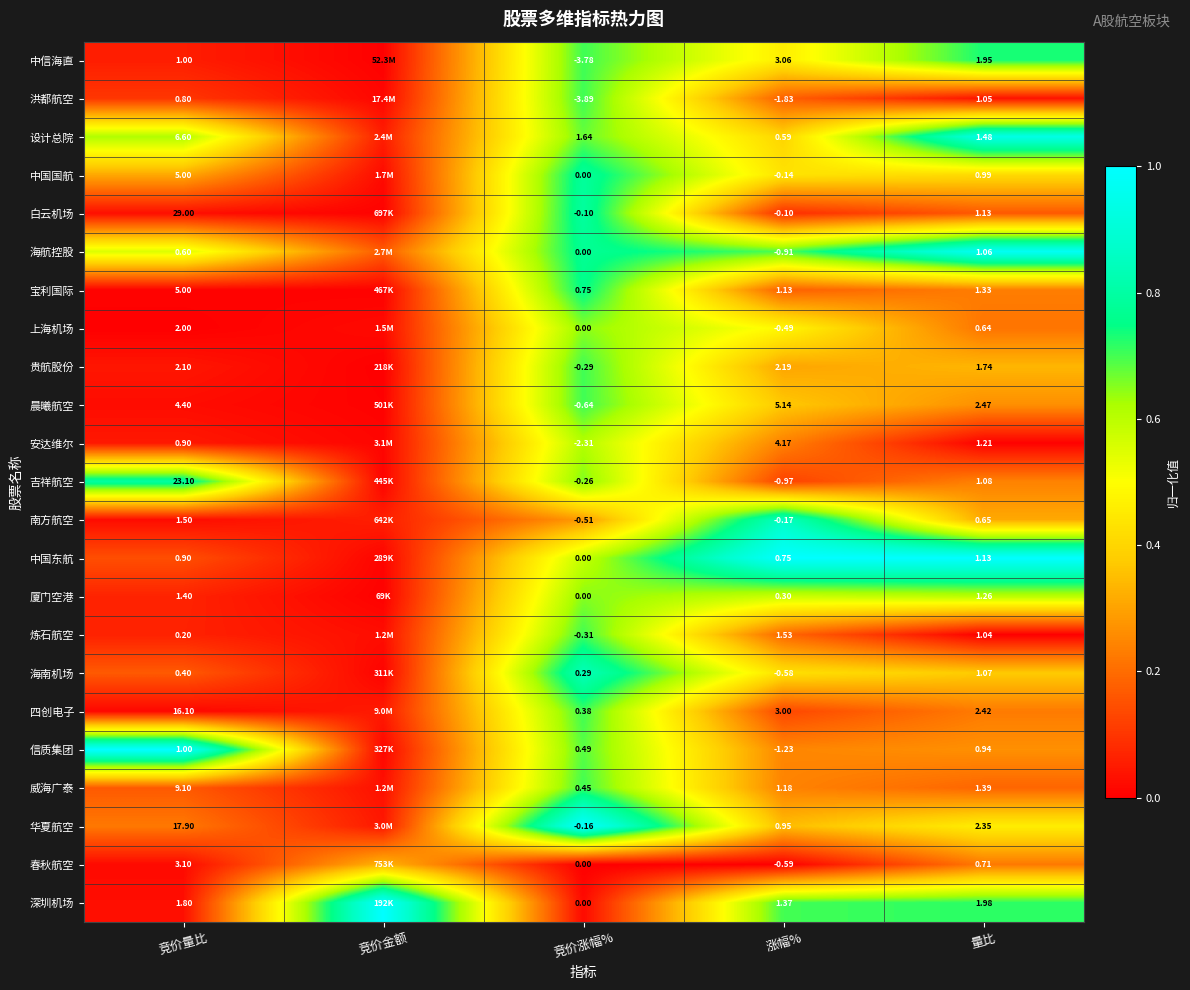

Between 竞价量比 and 竞价涨幅%, which series saw the biggest shift?

白云机场